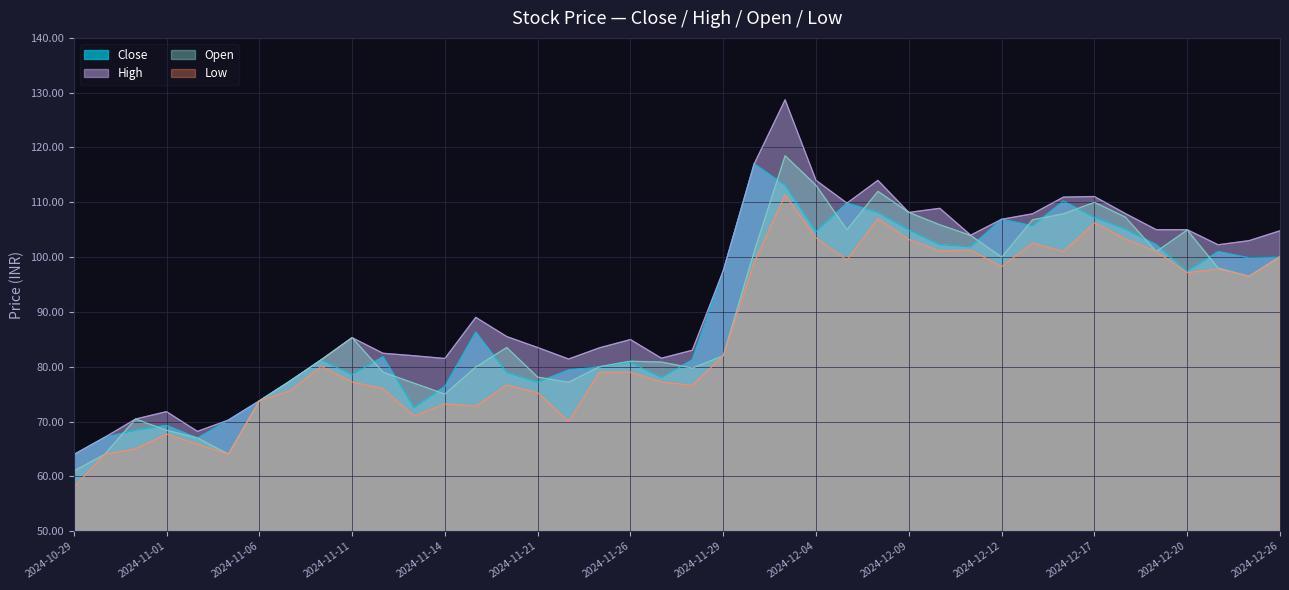

True or false: High has a value of 20.9 at 2024-11-29.

False